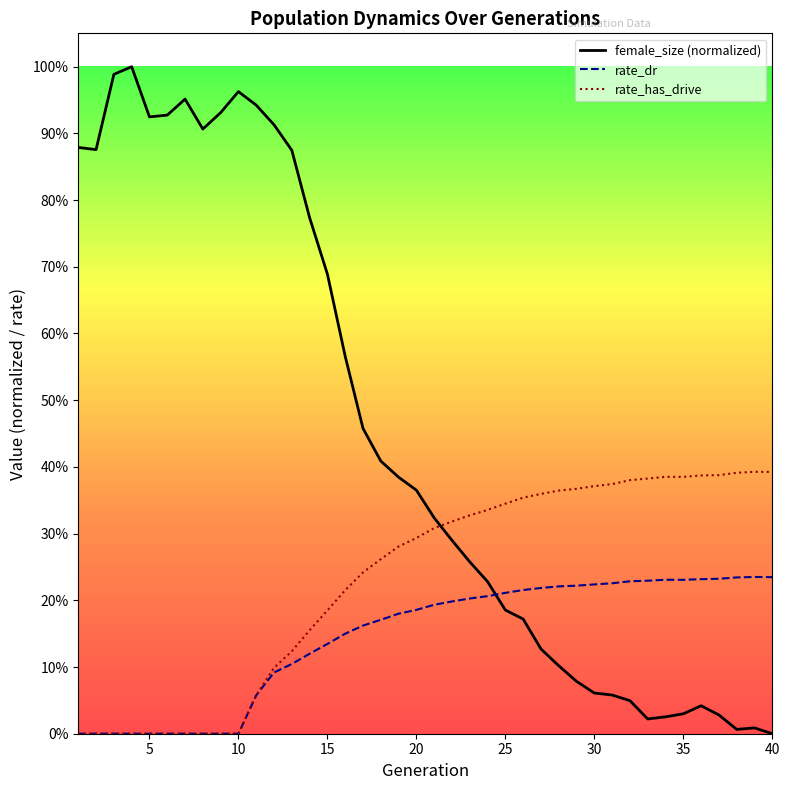

What are all the series names shown in the legend?

female_size (normalized), rate_dr, rate_has_drive